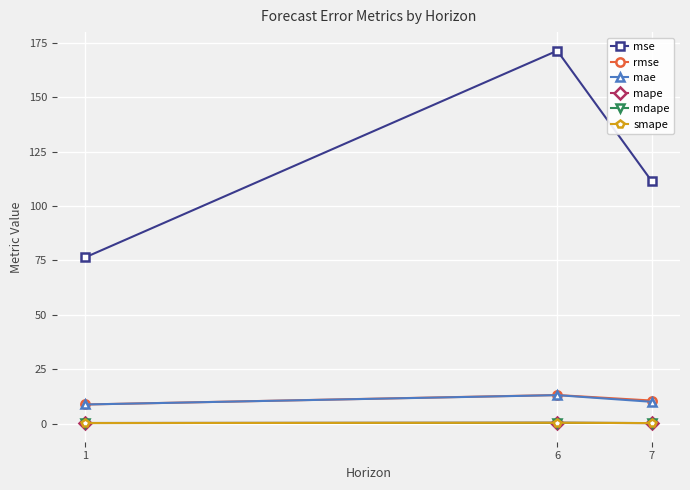

What is the value of the mae point at the 2nd from the left?

13.0